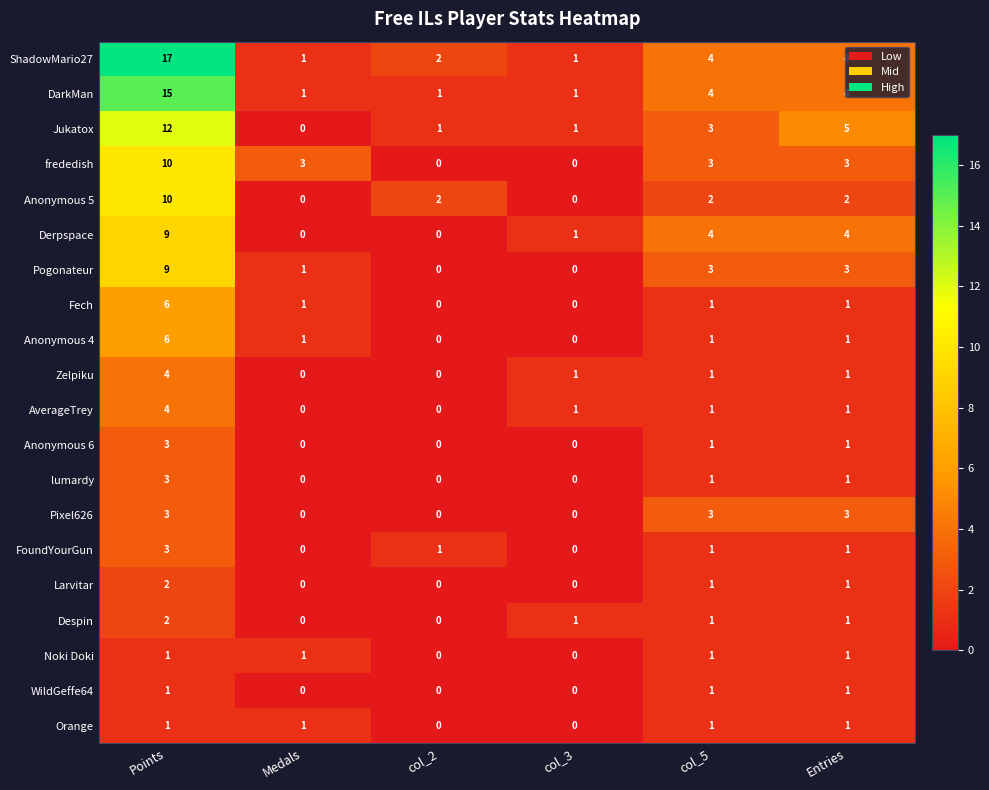

Which category has the highest value in the frededish series?

Points